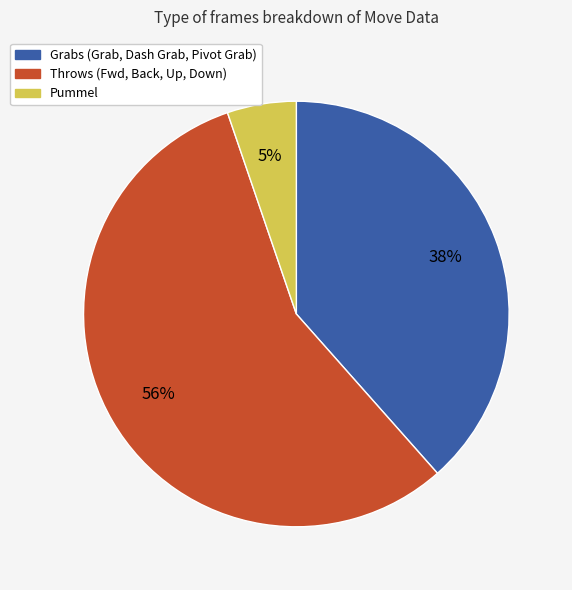

To the nearest percent, what is the average slice percentage?

33%